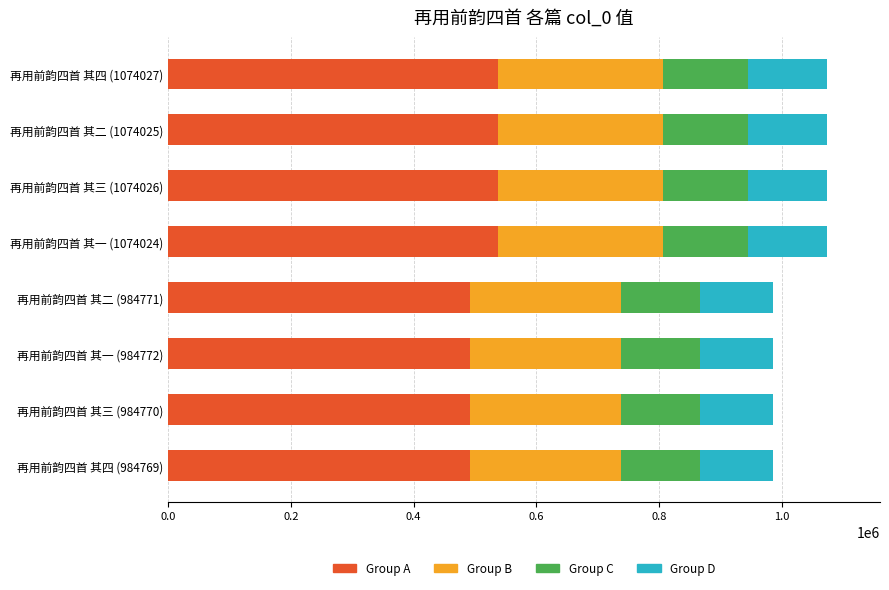

What is the difference between the maximum and minimum values in the Group A series?

44629.0